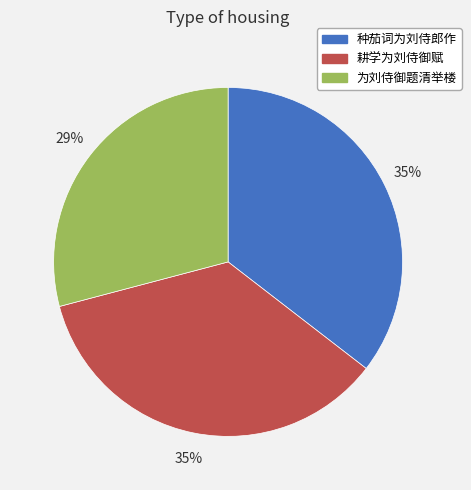

Which slice is the smallest?

为刘侍御题清举楼